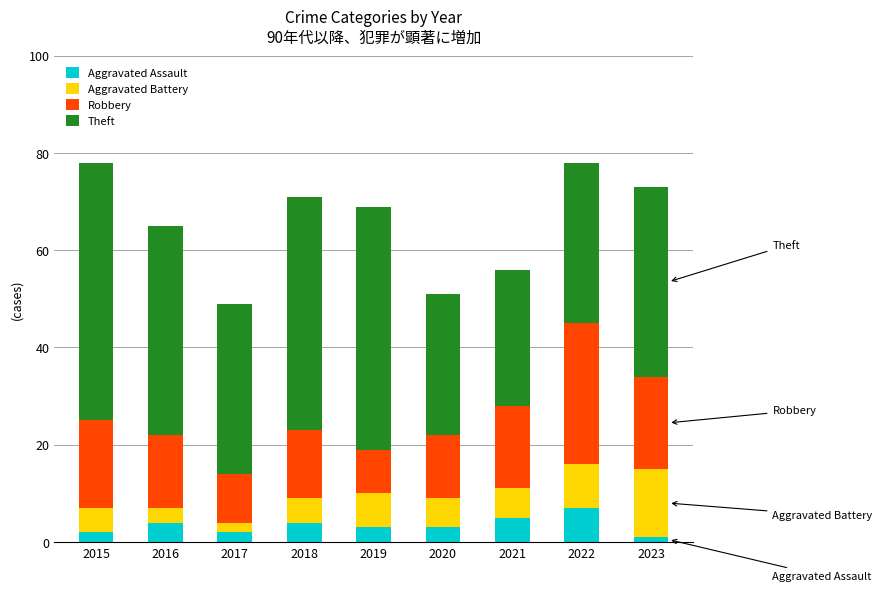

What is the total value across all series at 2020?

51